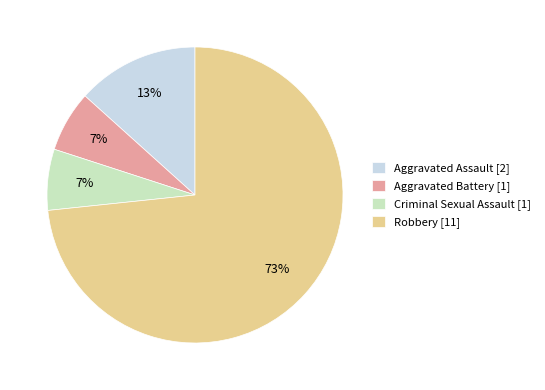

Is Robbery [11] the majority of the pie?

Yes